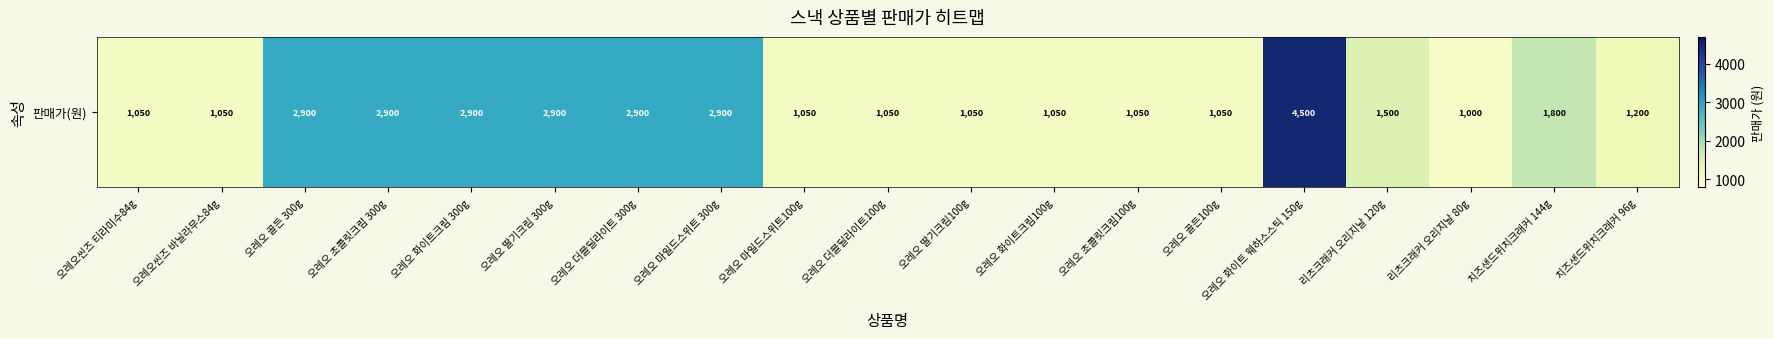

What is the difference between the maximum and second lowest values?

3450